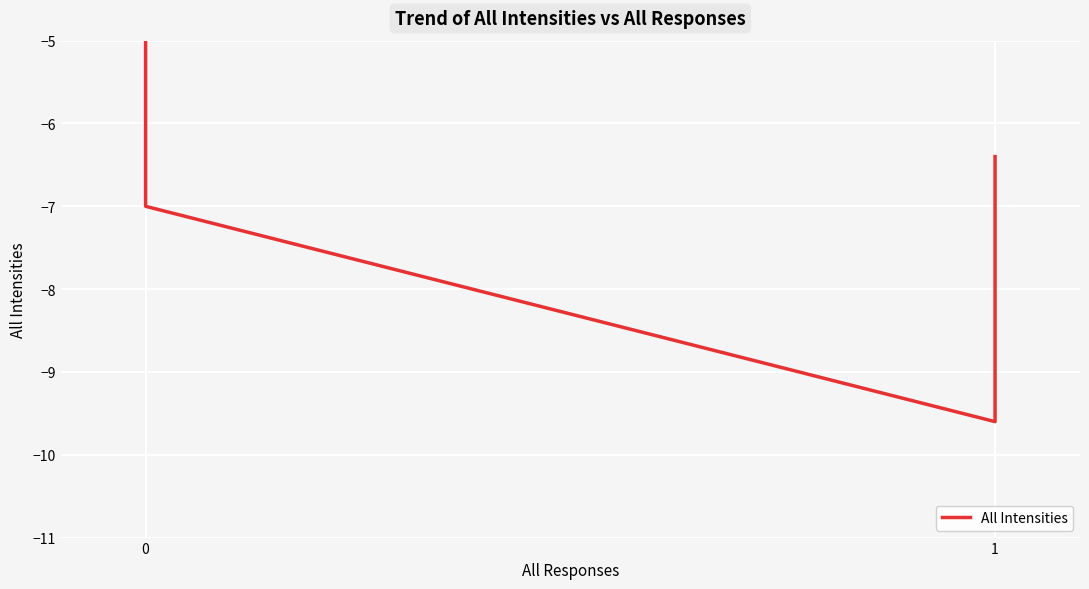

What is the average value?

-7.2